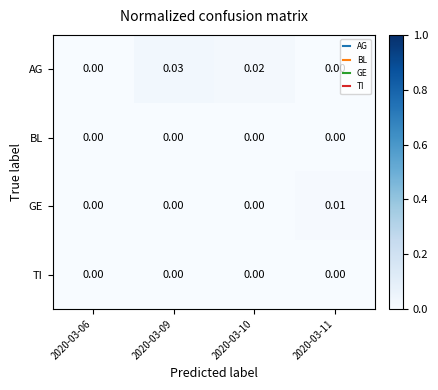

Which series has the widest spread of values?

AG